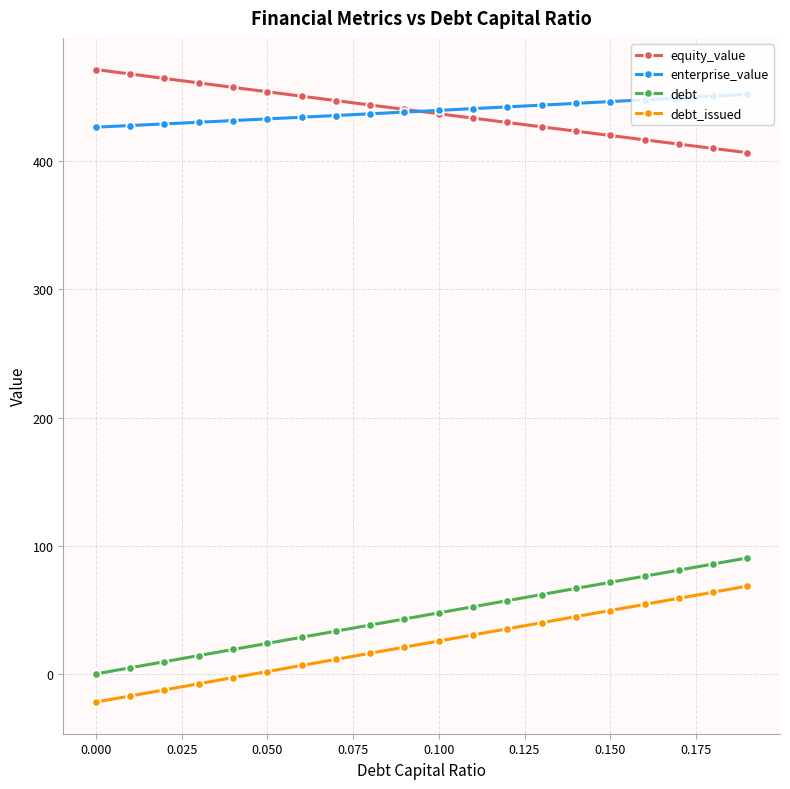

True or false: debt has more than 1 interior local peaks.

False